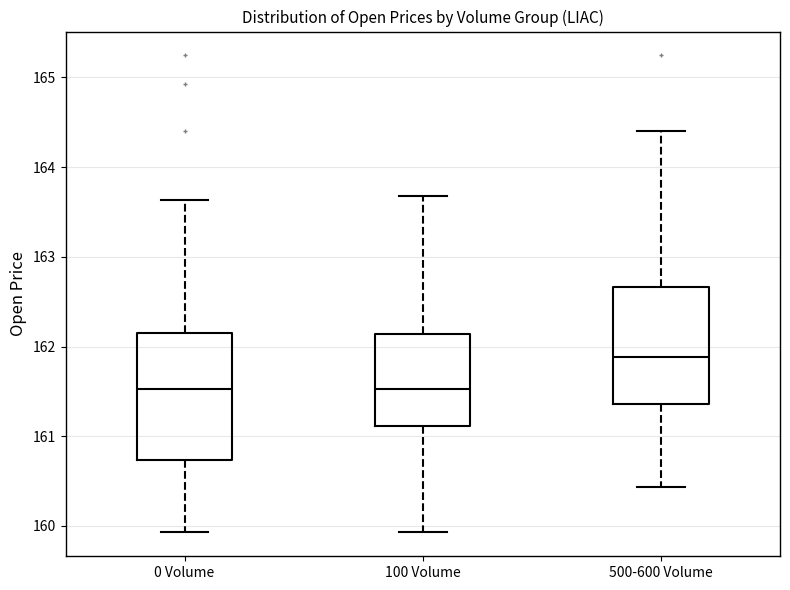

Which box's median line is the highest?

500-600 Volume